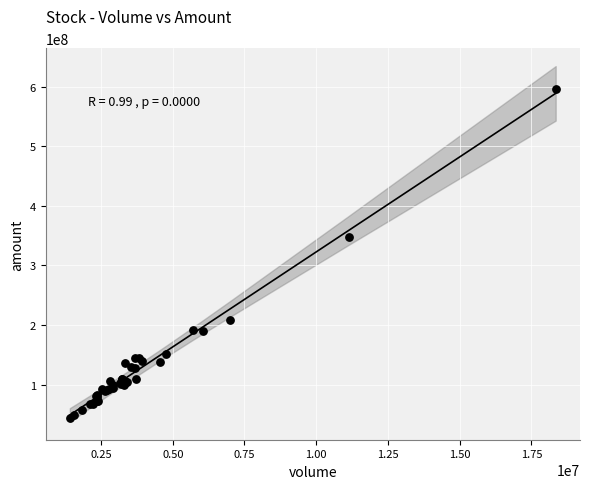

What Y value in the scatter plot is closest to 320365572?

348279264